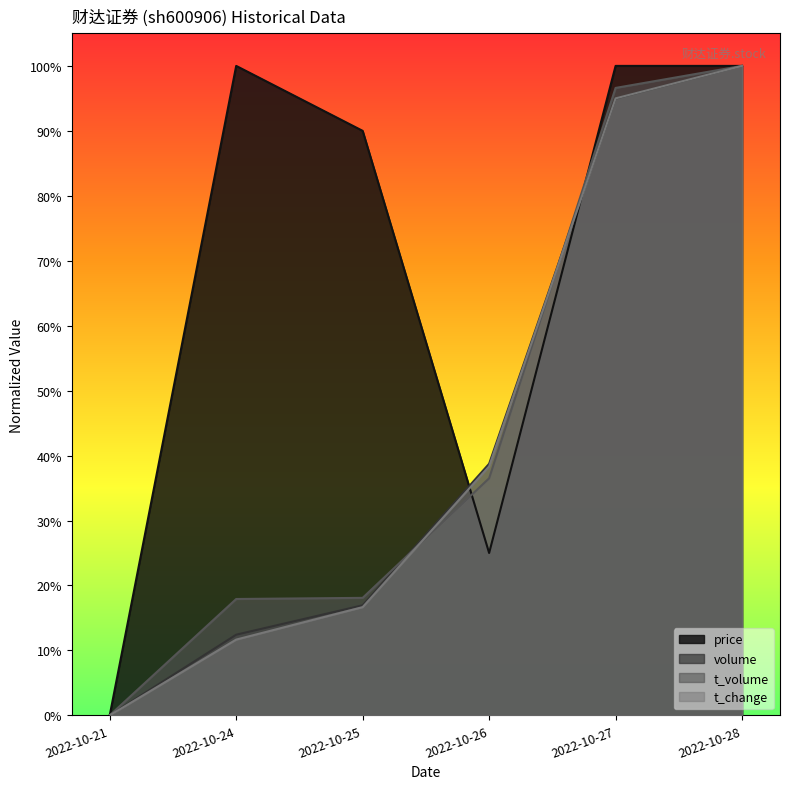

Which category has the highest value in the volume series?

2022-10-28